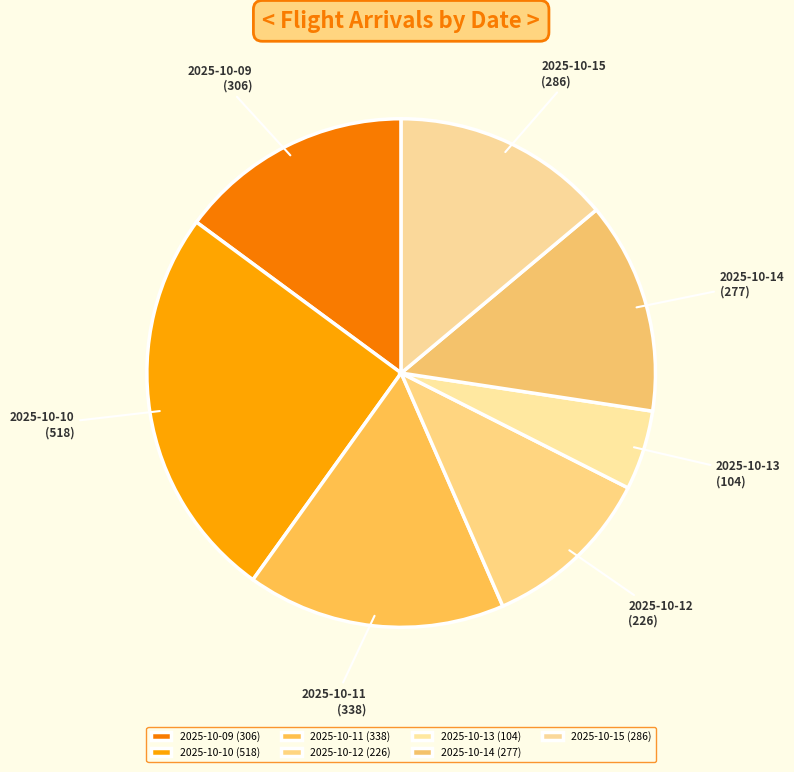

How many segments does this pie chart have?

7